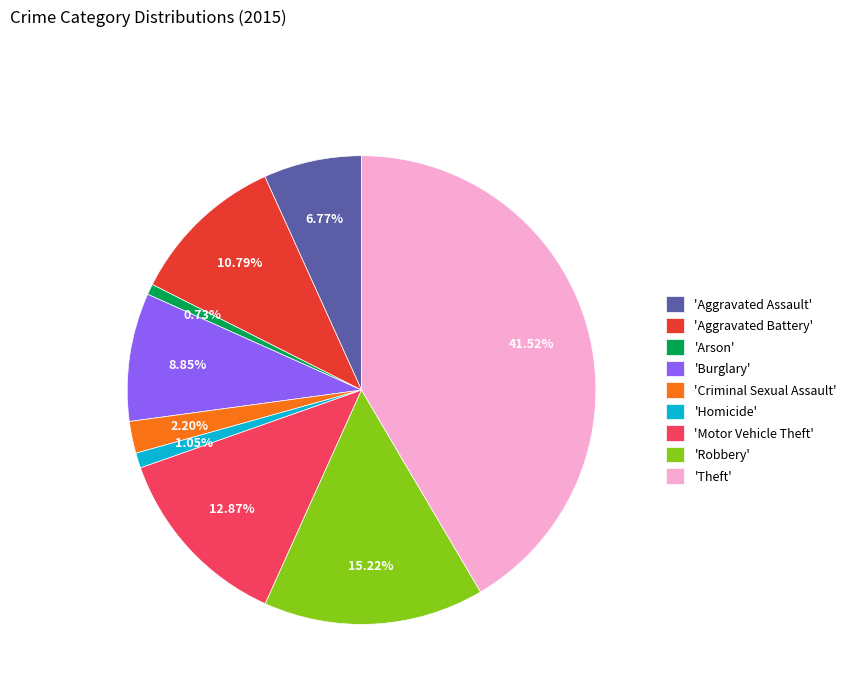

What is the largest slice in the pie chart?

'Theft'